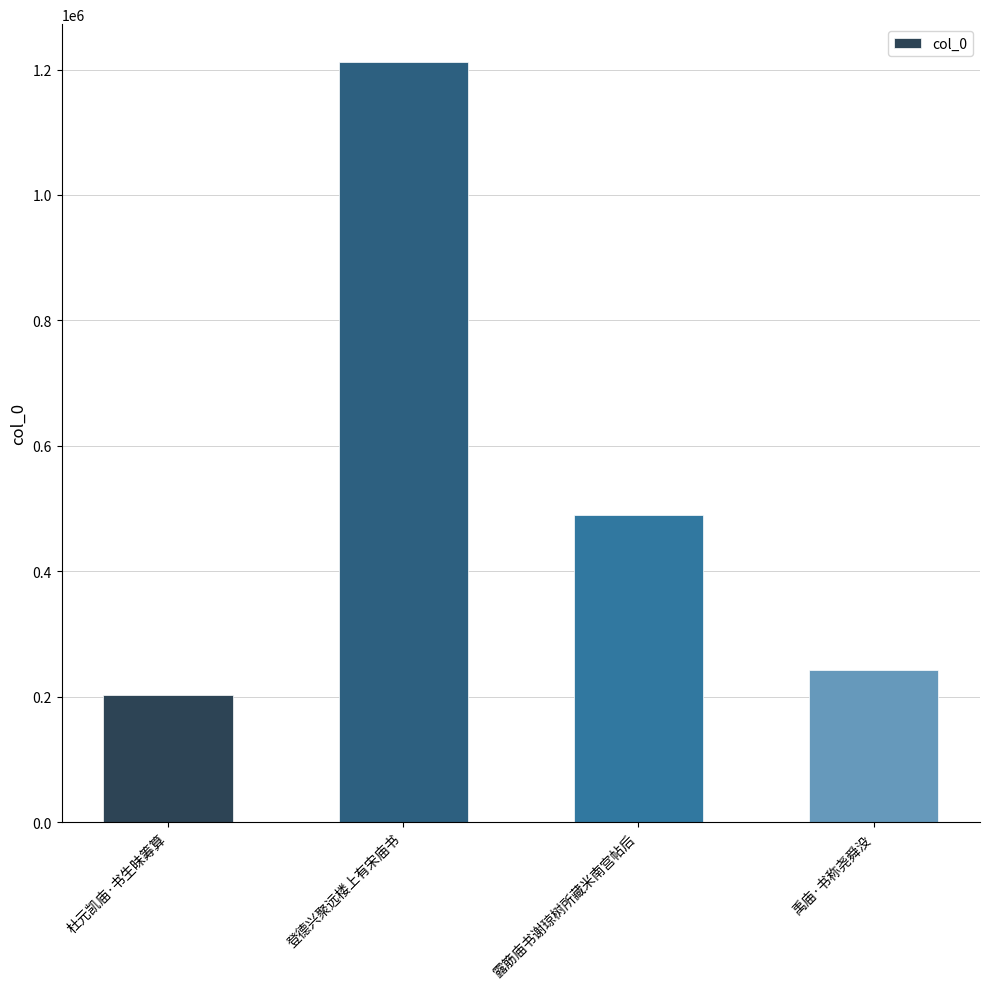

List the labels in order of value, largest first.

登德兴聚远楼上有宋庙书, 露筋庙书谢琼树所藏米南宫帖后, 禹庙·书称尧舜没, 杜元凯庙·书生昧筹算